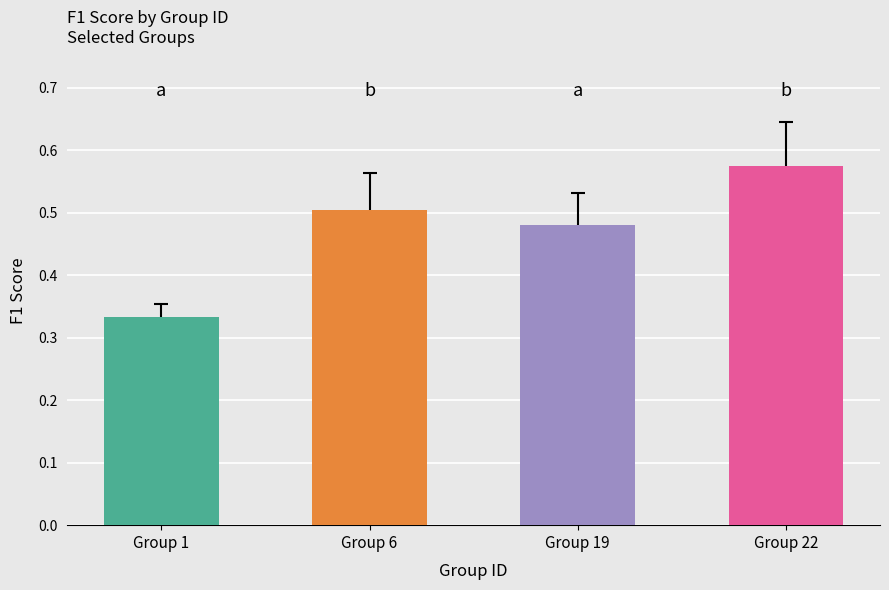

The value at Group 22 is 0.2. True or false?

False